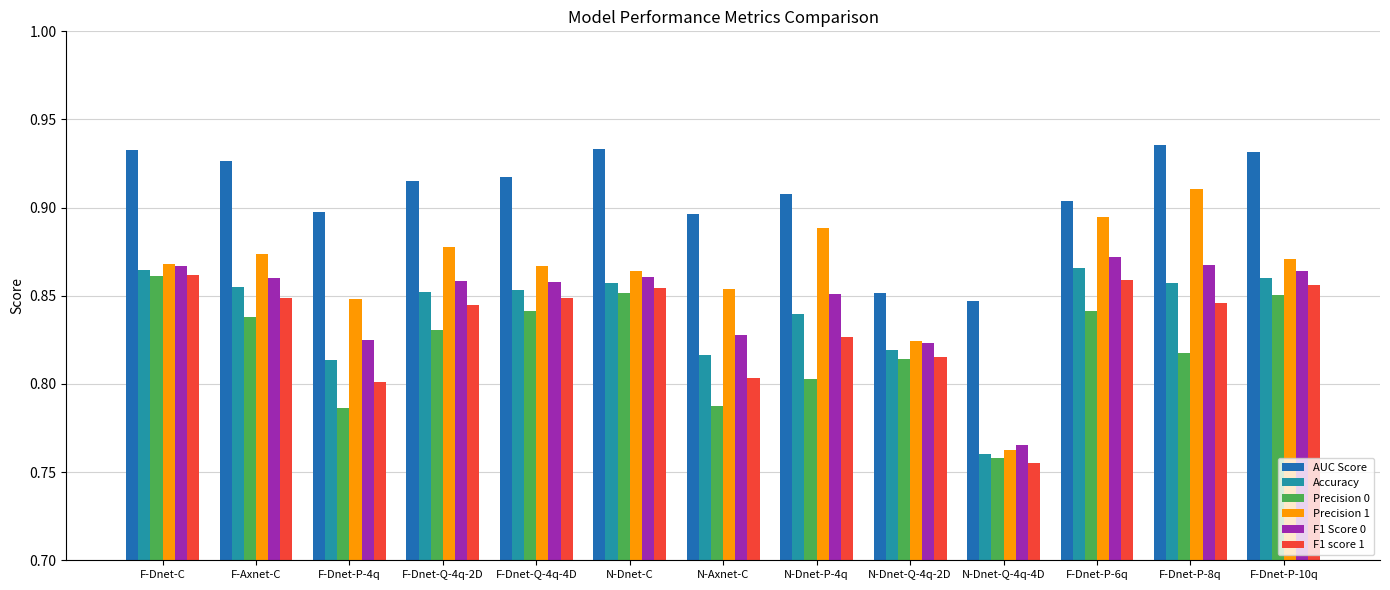

How many bars are there in total?

78